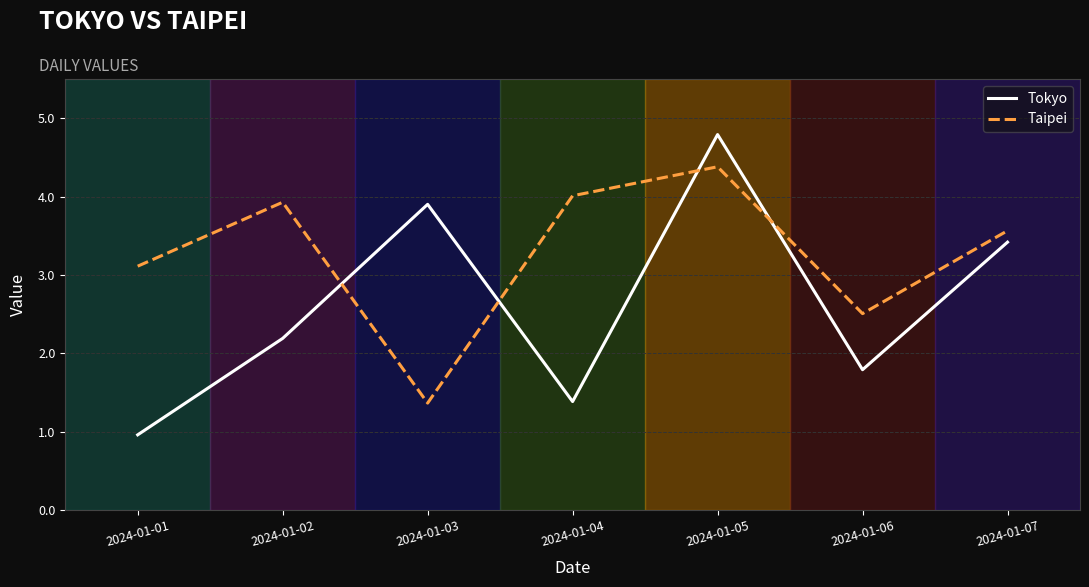

Where is the first local maximum for Taipei?

2024-01-02